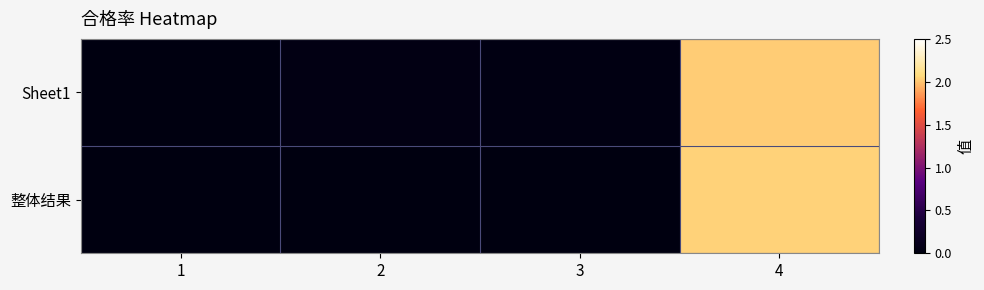

List the series in order of their peak value, lowest first.

Sheet1, 整体结果